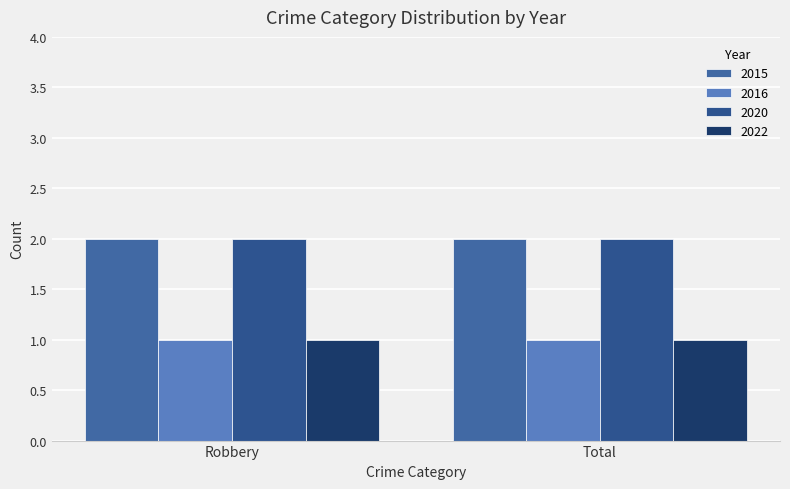

Reading left to right, what are all the values shown in this chart?

2015: Robbery=2	Total=2
2016: Robbery=1	Total=1
2020: Robbery=2	Total=2
2022: Robbery=1	Total=1